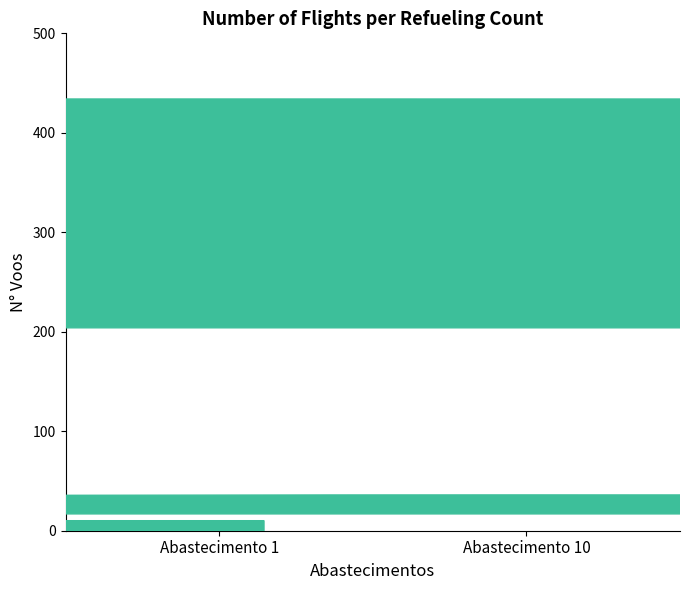

What is the greatest value displayed?

434